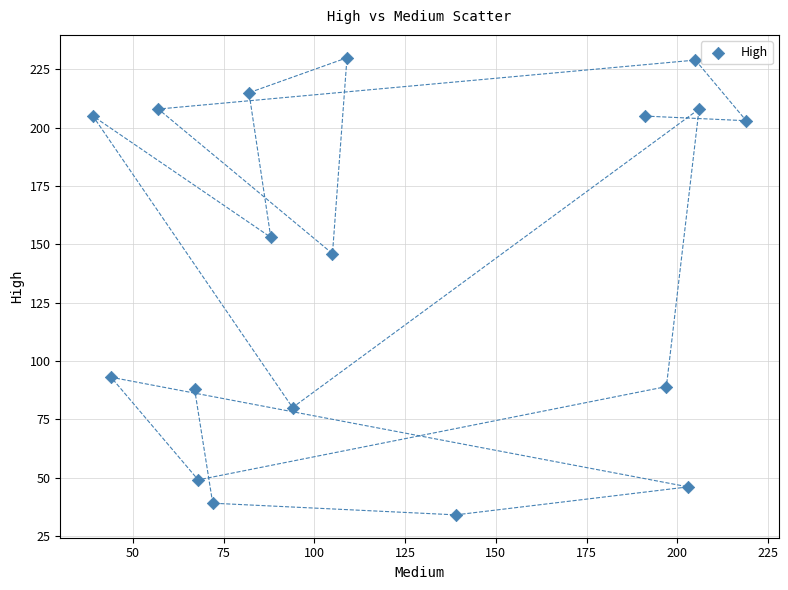

What Y value in the scatter plot is closest to 132?

146